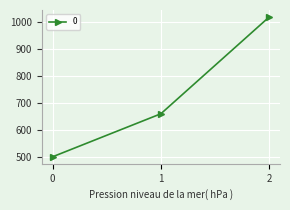

Reading right to left, extract all data points from this chart.

2=1020	1=660	0=500